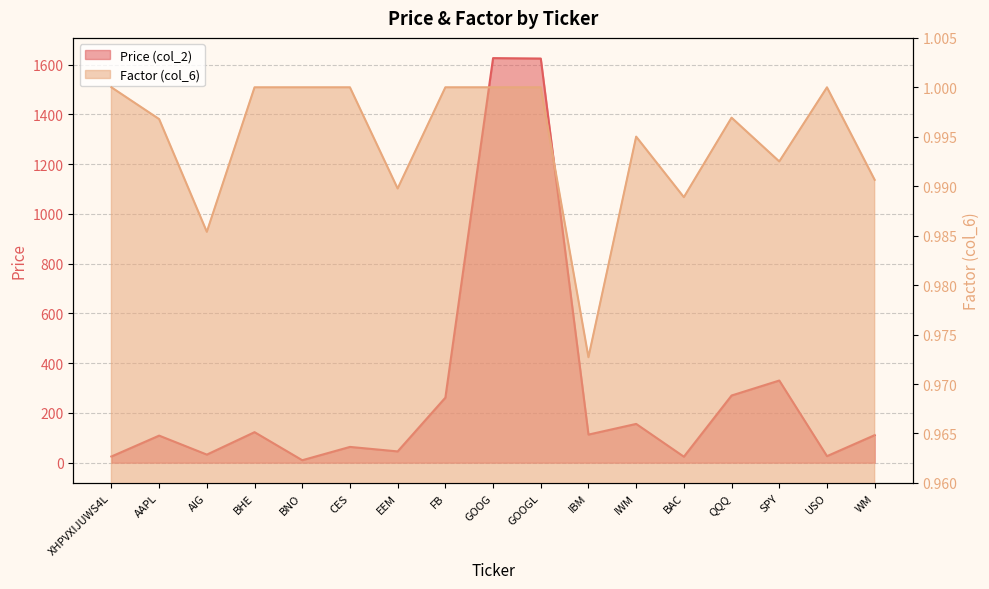

What position from the left is BNO?

5